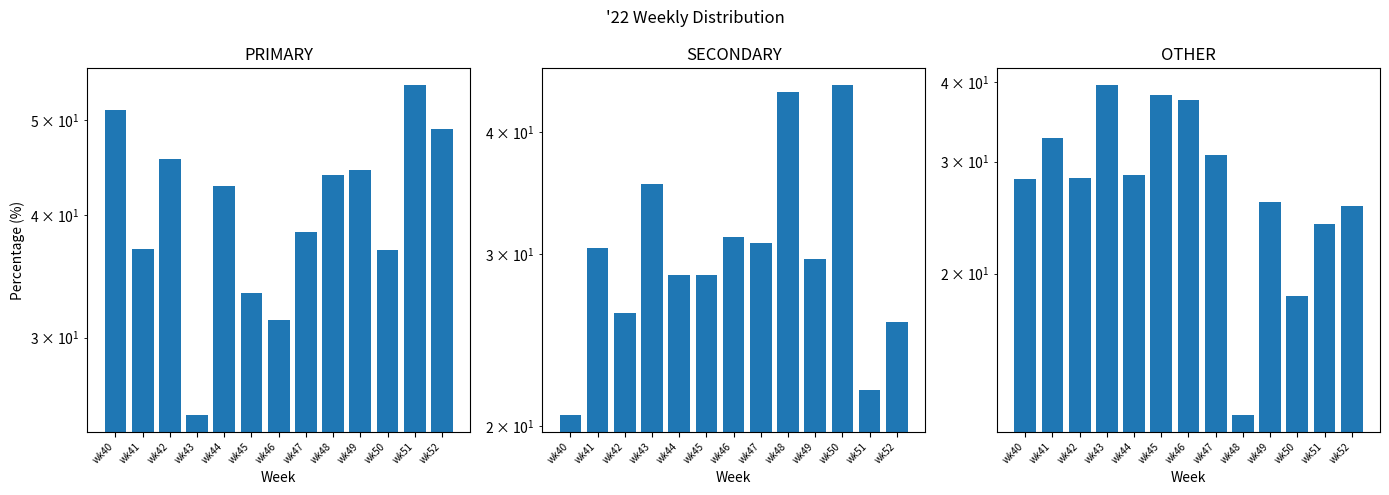

What is the value of the PRIMARY bar at the 1st from the left?

51.3